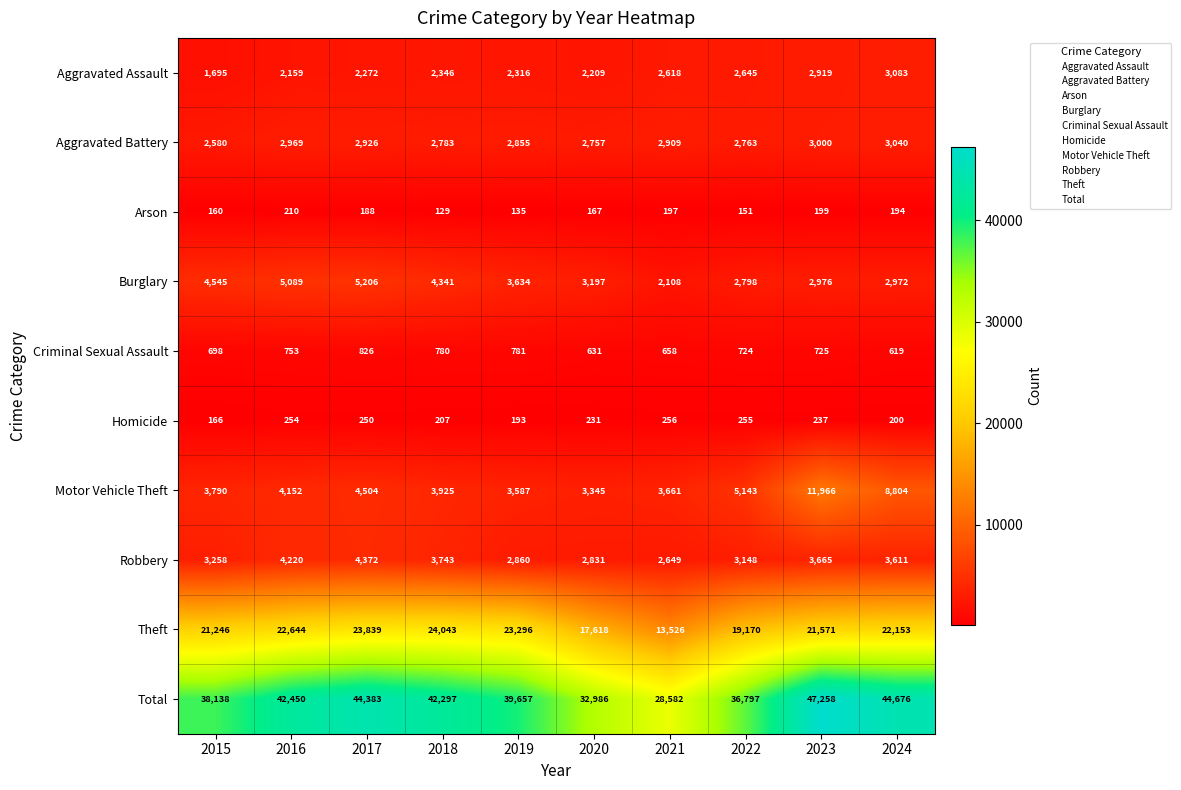

What is the difference between the maximum and minimum values in the Arson series?

81